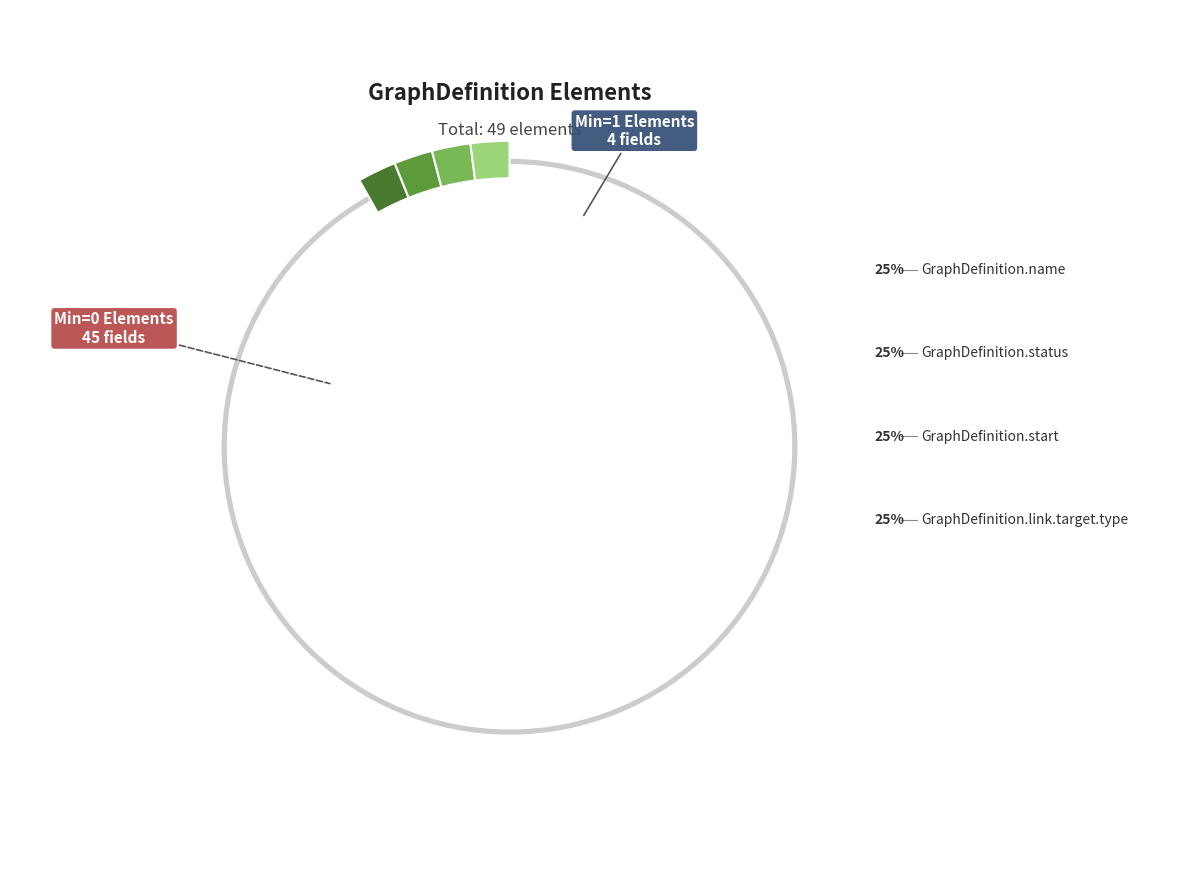

What portion of the pie excludes GraphDefinition.meta (Min=0)?

91.8%